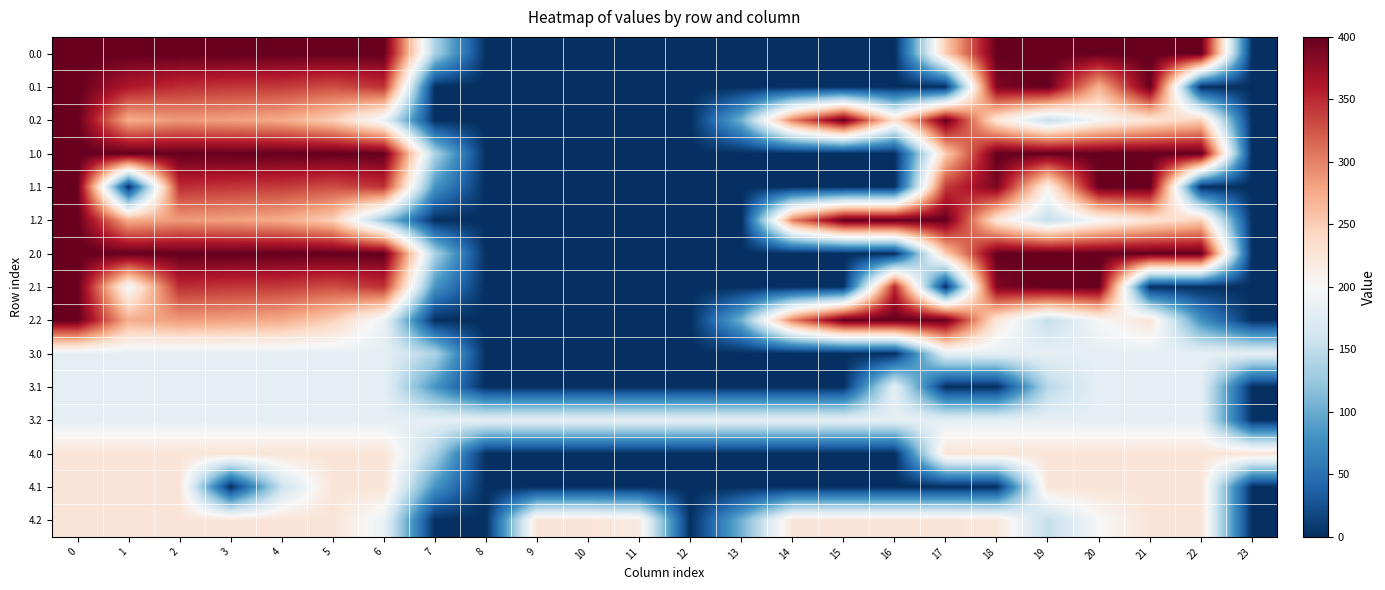

Reading left to right, transcribe all the data shown in this chart.

0.0: 0=400.0	1=400.0	2=400.0	3=400.0	4=400.0	5=400.0	6=400.0	7=136.4	8=0.0	9=0.0	10=0.0	11=0.0	12=0.0	13=0.0	14=0.0	15=0.0	16=0.0	17=250.3	18=400.0	19=400.0	20=400.0	21=400.0	22=400.0	23=0.0
0.1: 0=400.0	1=361.1	2=347.9	3=342.7	4=339.6	5=329.5	6=345.2	7=0.0	8=0.0	9=0.0	10=0.0	11=0.0	12=0.0	13=0.0	14=0.0	15=0.0	16=0.0	17=0.0	18=388.5	19=399.7	20=268.8	21=400.0	22=0.0	23=0.0
0.2: 0=400.0	1=272.7	2=285.5	3=281.0	4=274.4	5=248.1	6=187.1	7=0.0	8=0.0	9=0.0	10=0.0	11=0.0	12=0.0	13=104.4	14=301.9	15=400.0	16=230.9	17=400.0	18=223.1	19=151.1	20=199.2	21=226.4	22=247.4	23=0.0
1.0: 0=400.0	1=400.0	2=400.0	3=400.0	4=400.0	5=400.0	6=400.0	7=136.4	8=0.0	9=0.0	10=0.0	11=0.0	12=0.0	13=0.0	14=0.0	15=0.0	16=0.0	17=250.3	18=400.0	19=400.0	20=400.0	21=400.0	22=400.0	23=0.0
1.1: 0=400.0	1=0.0	2=347.9	3=342.7	4=339.6	5=329.5	6=345.2	7=81.6	8=0.0	9=0.0	10=0.0	11=0.0	12=0.0	13=0.0	14=0.0	15=0.0	16=0.0	17=340.1	18=388.5	19=207.9	20=400.0	21=400.0	22=0.0	23=0.0
1.2: 0=400.0	1=272.7	2=285.5	3=281.0	4=274.4	5=248.1	6=122.4	7=0.0	8=0.0	9=0.0	10=0.0	11=0.0	12=0.0	13=0.0	14=301.9	15=400.0	16=400.0	17=400.0	18=223.1	19=151.1	20=199.2	21=226.4	22=247.4	23=0.0
2.0: 0=400.0	1=400.0	2=400.0	3=400.0	4=400.0	5=400.0	6=400.0	7=136.4	8=0.0	9=0.0	10=0.0	11=0.0	12=0.0	13=0.0	14=0.0	15=0.0	16=0.0	17=250.3	18=400.0	19=400.0	20=400.0	21=400.0	22=400.0	23=0.0
2.1: 0=400.0	1=194.6	2=347.9	3=342.7	4=339.6	5=329.5	6=345.2	7=81.6	8=0.0	9=0.0	10=0.0	11=0.0	12=0.0	13=0.0	14=0.0	15=0.0	16=353.7	17=0.0	18=388.5	19=399.7	20=400.0	21=0.0	22=0.0	23=0.0
2.2: 0=400.0	1=272.7	2=285.5	3=281.0	4=274.4	5=248.1	6=187.1	7=0.0	8=0.0	9=0.0	10=0.0	11=0.0	12=0.0	13=104.4	14=301.9	15=400.0	16=400.0	17=400.0	18=223.1	19=151.1	20=199.2	21=226.4	22=78.4	23=0.0
3.0: 0=182.0	1=182.0	2=182.0	3=182.0	4=182.0	5=182.0	6=182.0	7=136.4	8=0.0	9=0.0	10=0.0	11=0.0	12=0.0	13=0.0	14=0.0	15=0.0	16=0.0	17=182.0	18=182.0	19=182.0	20=182.0	21=182.0	22=182.0	23=182.0
3.1: 0=182.0	1=182.0	2=182.0	3=182.0	4=182.0	5=182.0	6=182.0	7=81.6	8=0.0	9=0.0	10=0.0	11=0.0	12=0.0	13=0.0	14=0.0	15=0.0	16=182.0	17=0.0	18=0.0	19=144.4	20=182.0	21=182.0	22=182.0	23=0.0
3.2: 0=182.0	1=182.0	2=182.0	3=182.0	4=182.0	5=182.0	6=182.0	7=182.0	8=182.0	9=182.0	10=182.0	11=182.0	12=182.0	13=182.0	14=182.0	15=182.0	16=182.0	17=182.0	18=182.0	19=182.0	20=182.0	21=182.0	22=182.0	23=2.5
4.0: 0=226.0	1=226.0	2=226.0	3=226.0	4=226.0	5=226.0	6=226.0	7=136.4	8=0.0	9=0.0	10=0.0	11=0.0	12=0.0	13=0.0	14=0.0	15=0.0	16=0.0	17=226.0	18=226.0	19=226.0	20=226.0	21=226.0	22=226.0	23=226.0
4.1: 0=226.0	1=226.0	2=226.0	3=0.0	4=156.4	5=226.0	6=226.0	7=81.6	8=0.0	9=0.0	10=0.0	11=0.0	12=0.0	13=0.0	14=0.0	15=0.0	16=0.0	17=0.0	18=0.0	19=226.0	20=226.0	21=226.0	22=226.0	23=0.0
4.2: 0=226.0	1=226.0	2=226.0	3=226.0	4=226.0	5=226.0	6=187.1	7=0.0	8=0.0	9=226.0	10=226.0	11=216.8	12=0.0	13=104.4	14=226.0	15=226.0	16=226.0	17=226.0	18=223.1	19=151.1	20=199.2	21=226.0	22=226.0	23=0.0